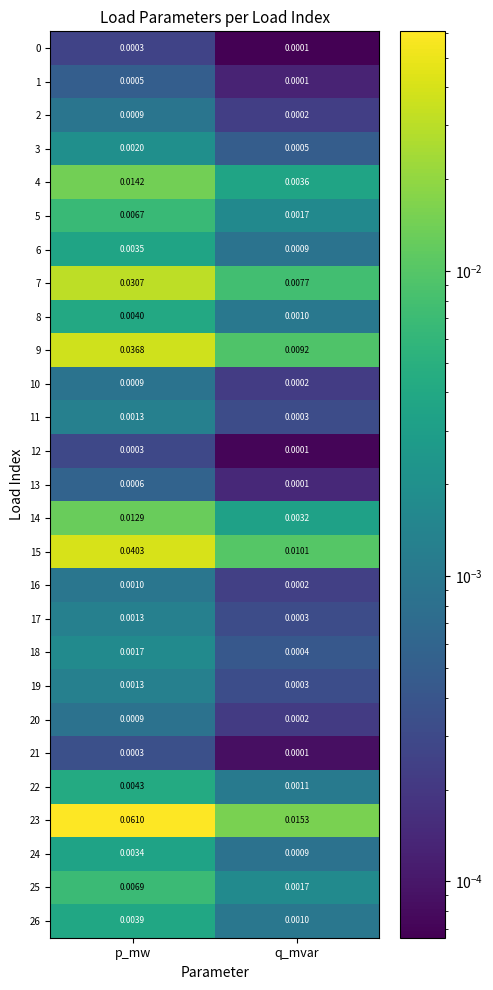

Rank the categories by 8 value from lowest to highest.

q_mvar, p_mw